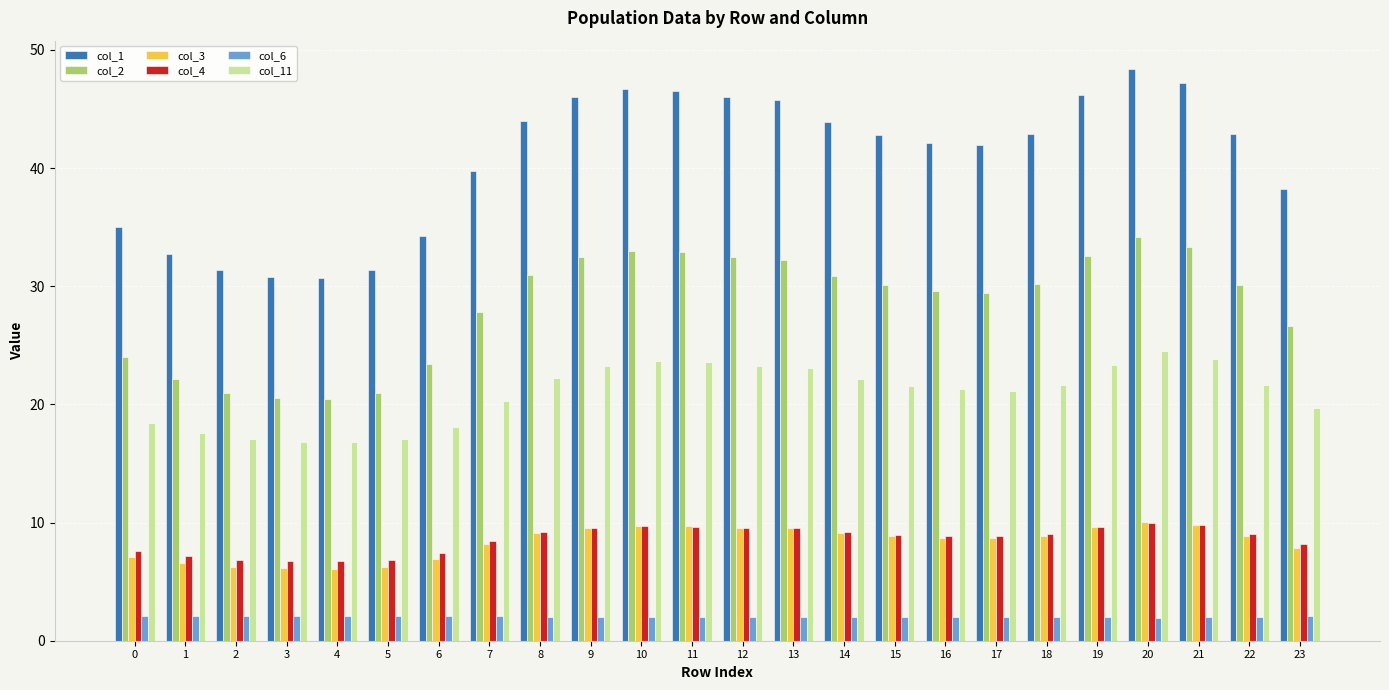

Is it true that col_11 equals 36.2 at 17?

False